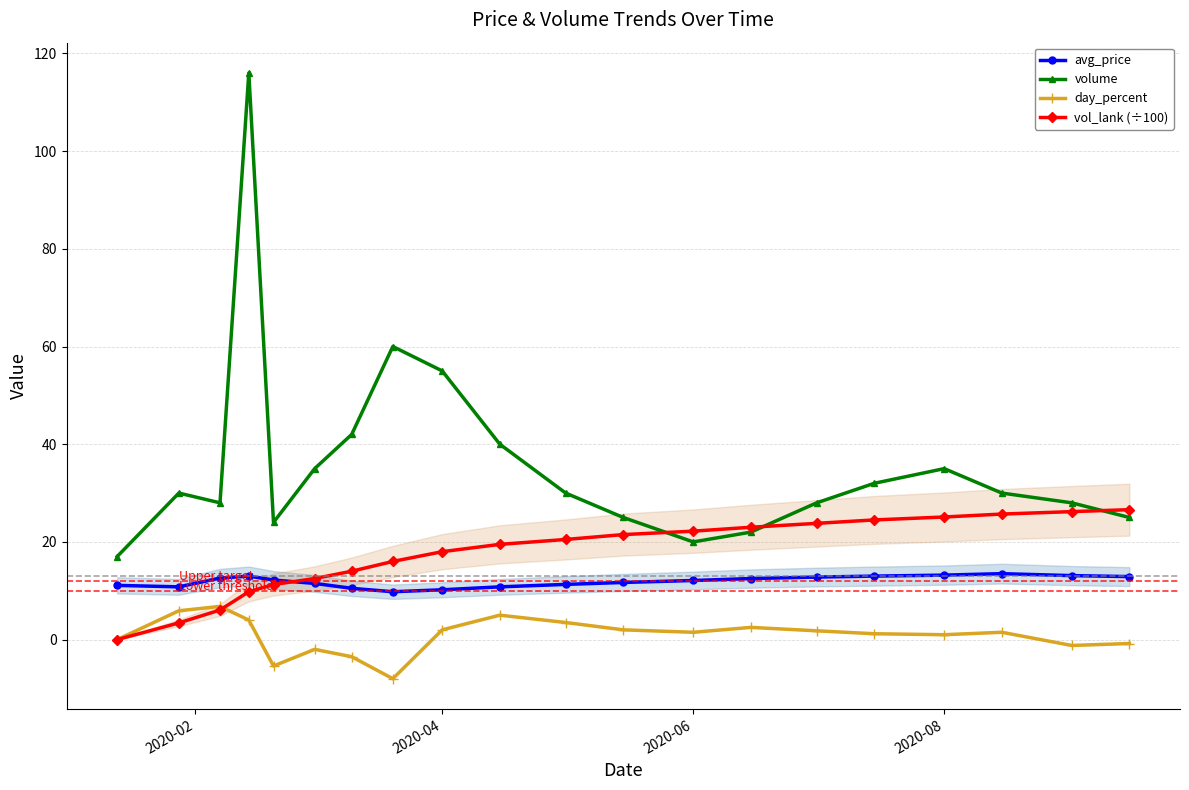

How many values in the volume series exceed 30?

8